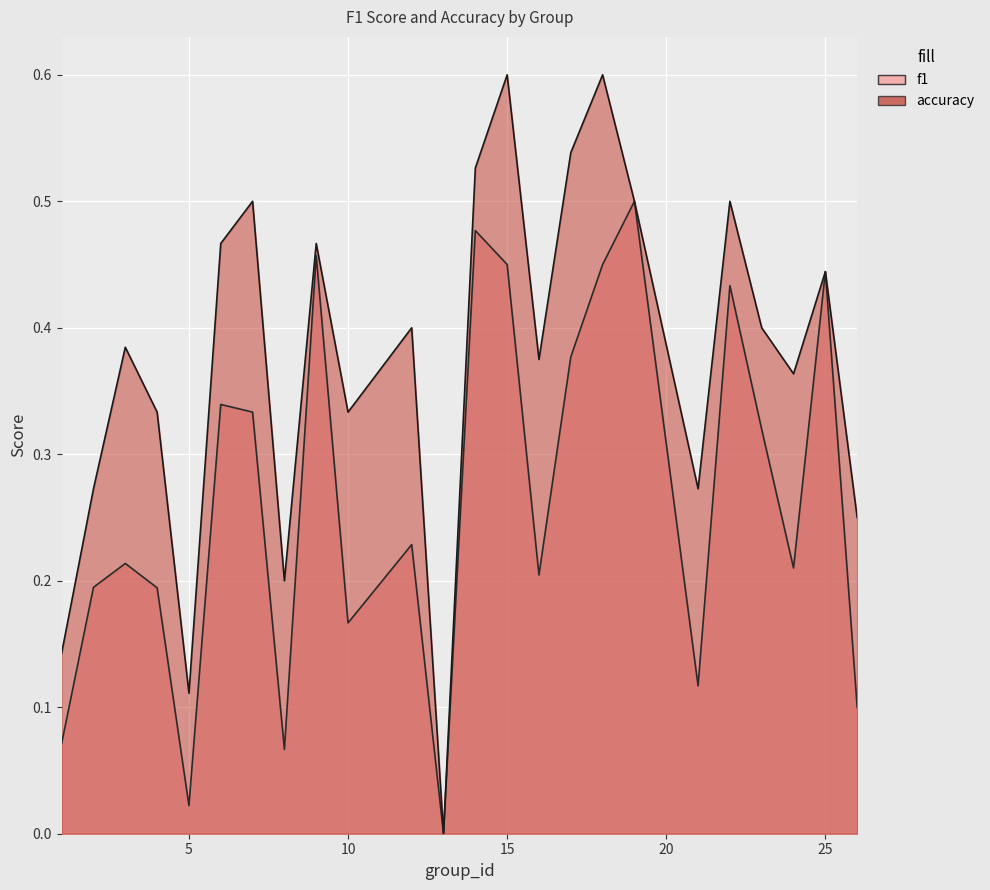

What is the value of the f1 point at the 13th from the left?

0.5